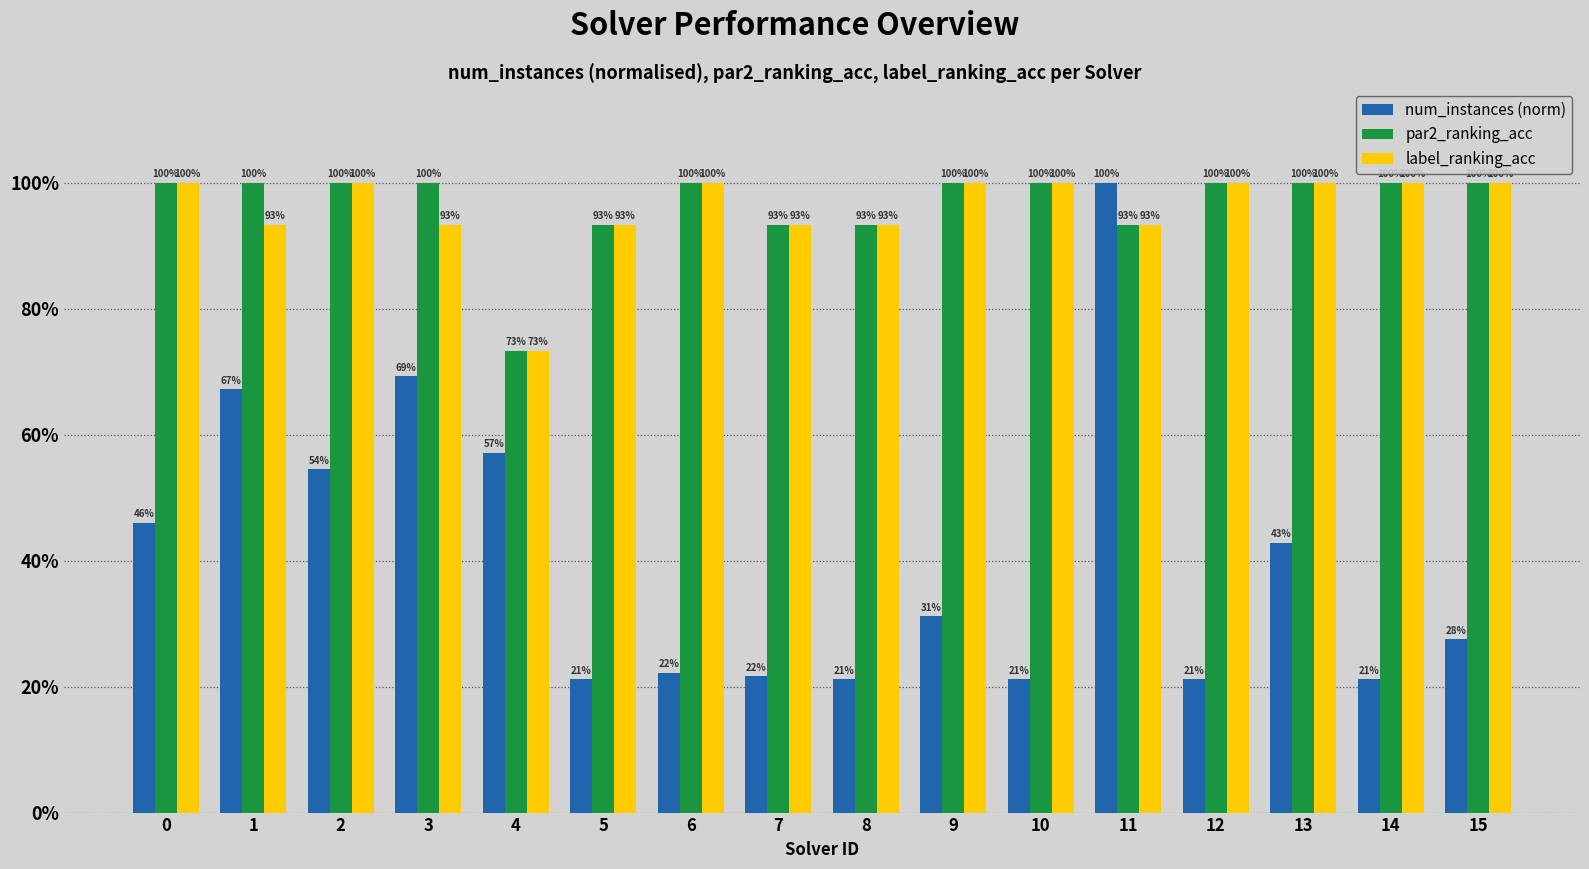

Which series has the widest spread of values?

num_instances (norm)